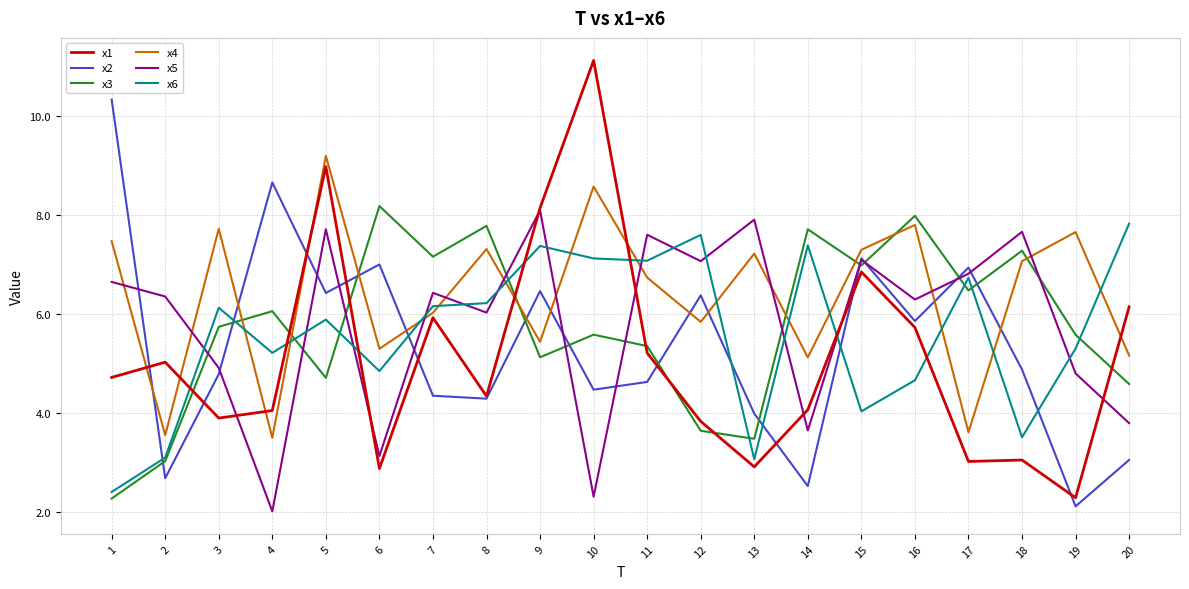

True or false: x1 has a value of 6.3 at 8.

False